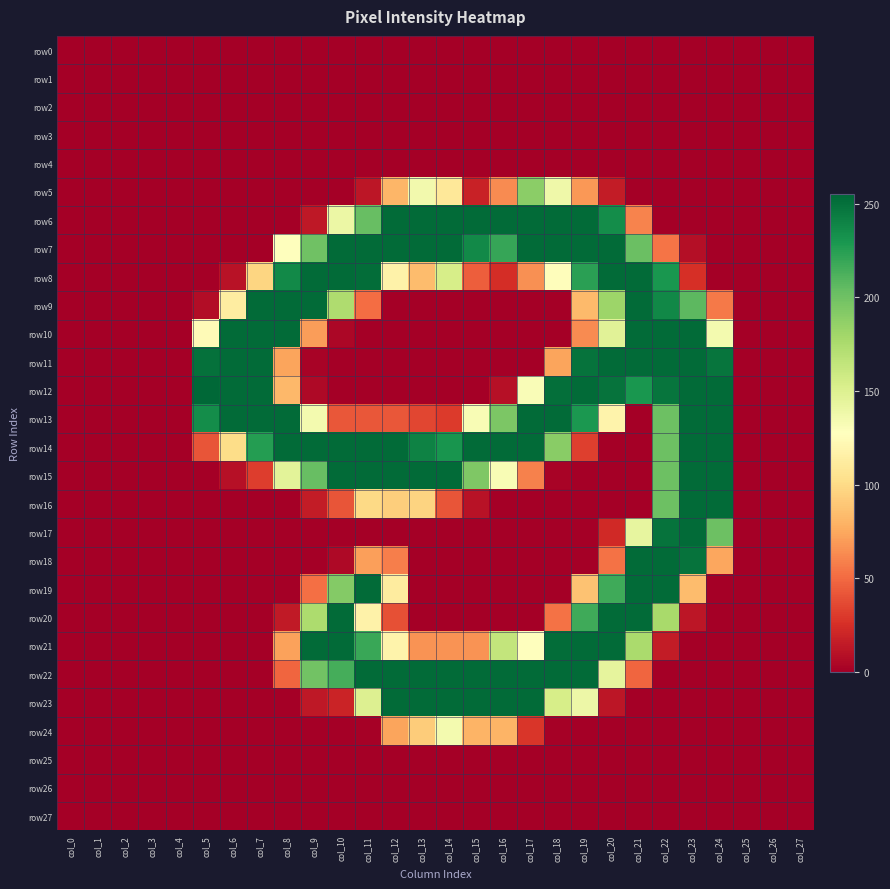

Between col_16 and col_7, which is larger?

col_16